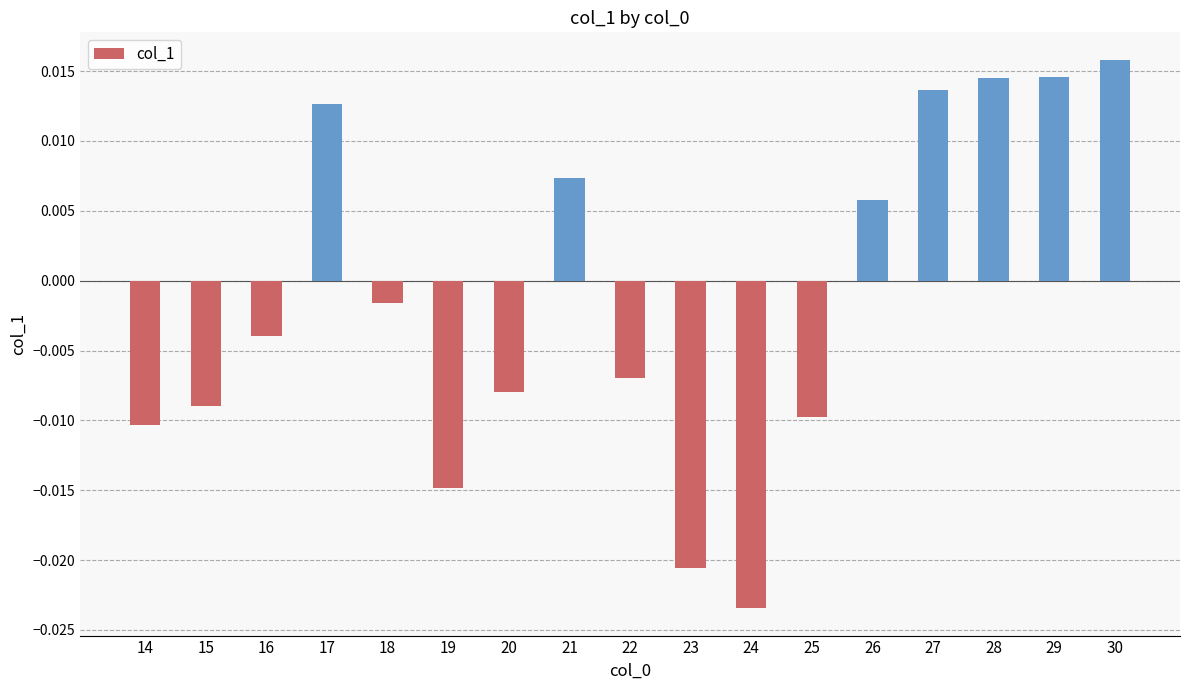

Which label corresponds to the smallest value in the chart?

24